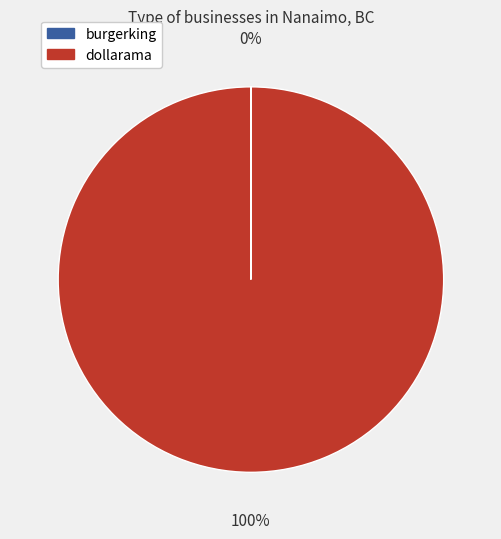

The dollarama slice represents 100% of the pie. True or false?

True